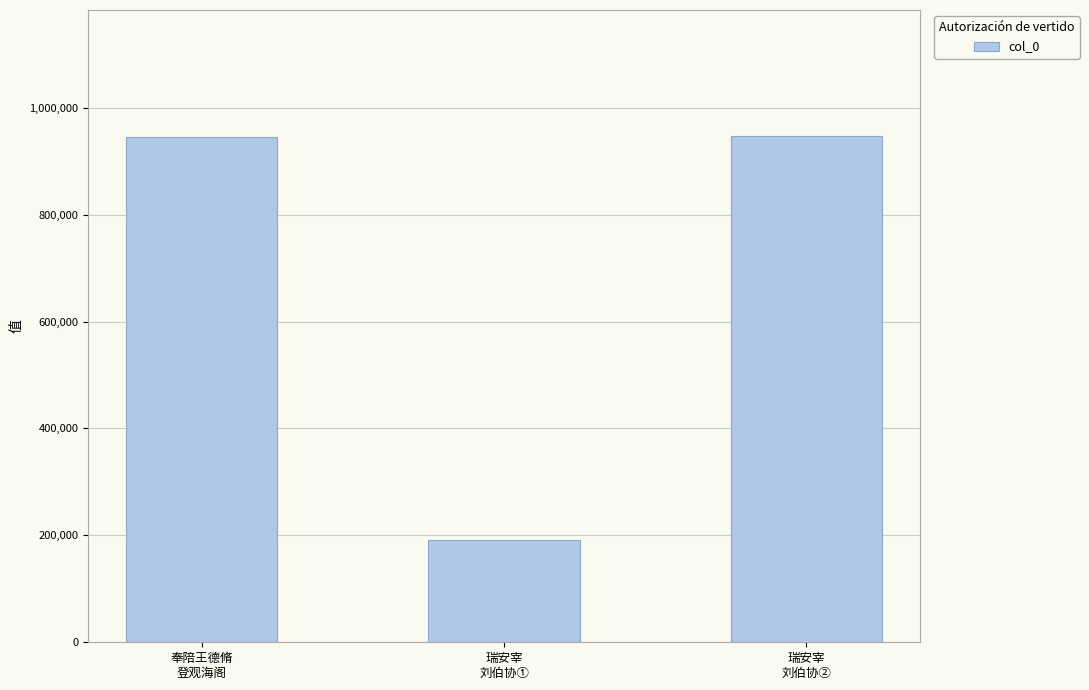

What position from the left is 瑞安宰
刘伯协①?

2